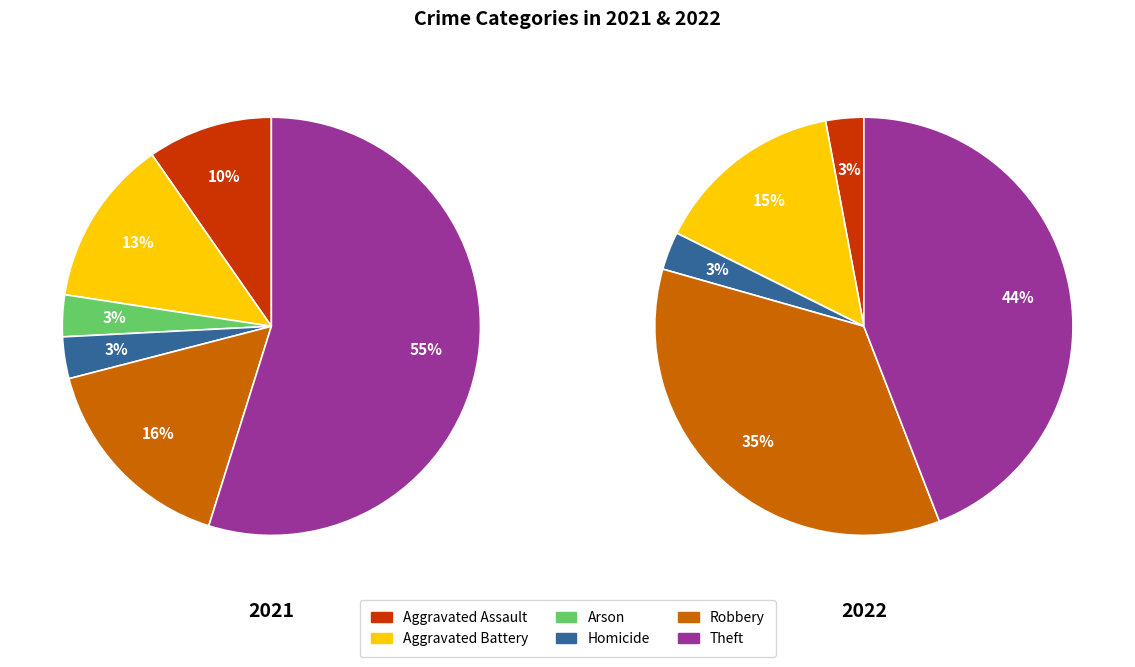

The 3 slice represents 1% of the pie. True or false?

False